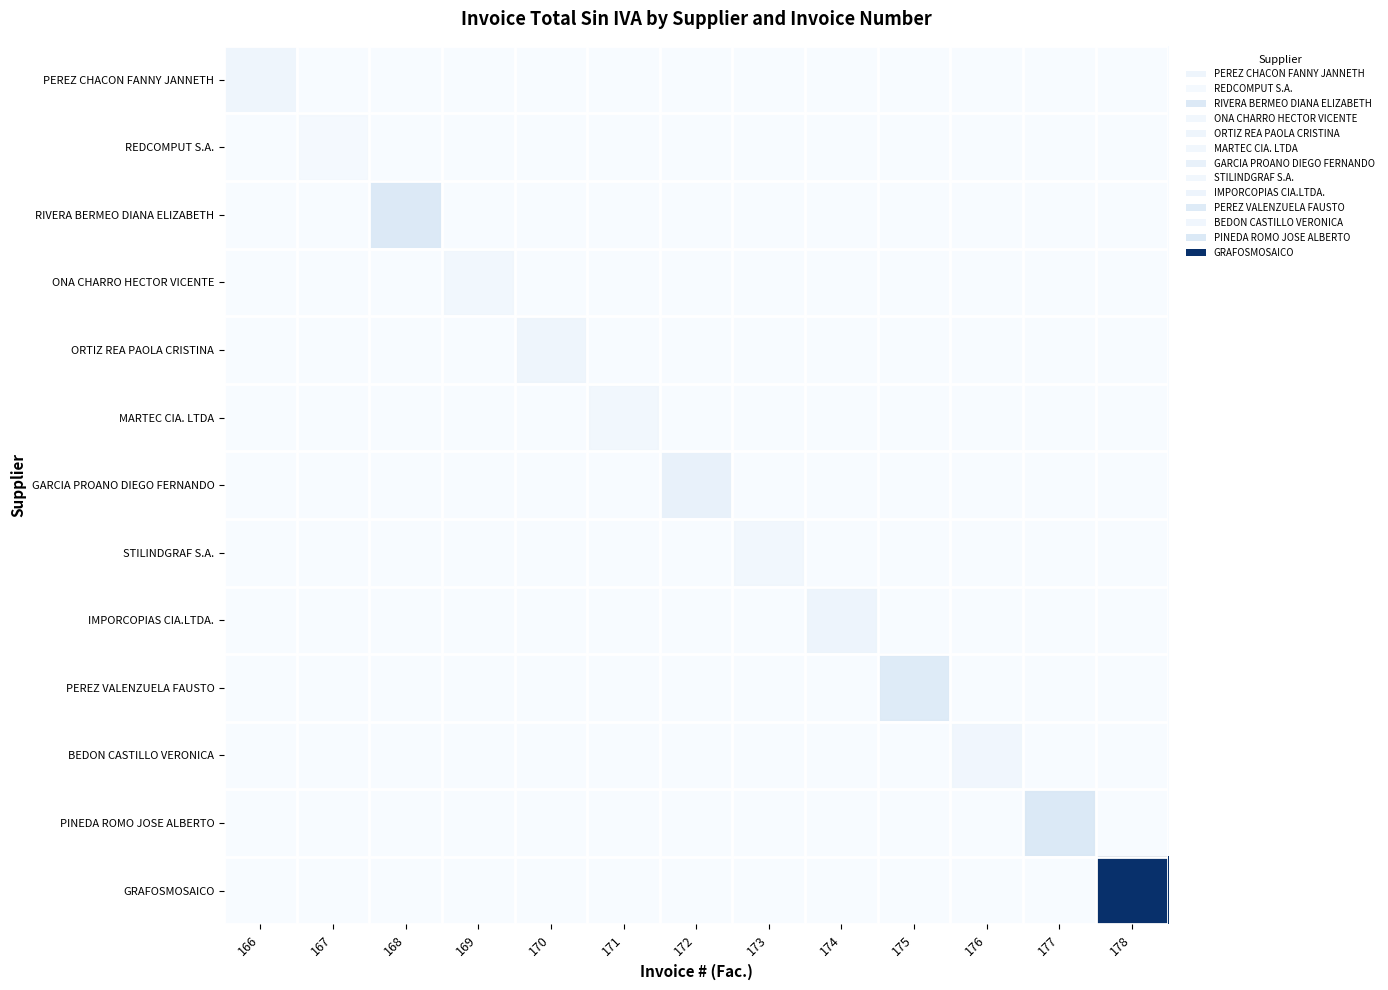

Reading left to right, transcribe all the data shown in this chart.

PEREZ CHACON FANNY JANNETH: 166=140	167=0	168=0	169=0	170=0	171=0	172=0	173=0	174=0	175=0	176=0	177=0	178=0
REDCOMPUT S.A.: 166=0	167=50	168=0	169=0	170=0	171=0	172=0	173=0	174=0	175=0	176=0	177=0	178=0
RIVERA BERMEO DIANA ELIZABETH: 166=0	167=0	168=440	169=0	170=0	171=0	172=0	173=0	174=0	175=0	176=0	177=0	178=0
ONA CHARRO HECTOR VICENTE: 166=0	167=0	168=0	169=100	170=0	171=0	172=0	173=0	174=0	175=0	176=0	177=0	178=0
ORTIZ REA PAOLA CRISTINA: 166=0	167=0	168=0	169=0	170=150	171=0	172=0	173=0	174=0	175=0	176=0	177=0	178=0
MARTEC CIA. LTDA: 166=0	167=0	168=0	169=0	170=0	171=100	172=0	173=0	174=0	175=0	176=0	177=0	178=0
GARCIA PROANO DIEGO FERNANDO: 166=0	167=0	168=0	169=0	170=0	171=0	172=240	173=0	174=0	175=0	176=0	177=0	178=0
STILINDGRAF S.A.: 166=0	167=0	168=0	169=0	170=0	171=0	172=0	173=100	174=0	175=0	176=0	177=0	178=0
IMPORCOPIAS CIA.LTDA.: 166=0	167=0	168=0	169=0	170=0	171=0	172=0	173=0	174=170	175=0	176=0	177=0	178=0
PEREZ VALENZUELA FAUSTO: 166=0	167=0	168=0	169=0	170=0	171=0	172=0	173=0	174=0	175=400	176=0	177=0	178=0
BEDON CASTILLO VERONICA: 166=0	167=0	168=0	169=0	170=0	171=0	172=0	173=0	174=0	175=0	176=120	177=0	178=0
PINEDA ROMO JOSE ALBERTO: 166=0	167=0	168=0	169=0	170=0	171=0	172=0	173=0	174=0	175=0	176=0	177=450	178=0
GRAFOSMOSAICO: 166=0	167=0	168=0	169=0	170=0	171=0	172=0	173=0	174=0	175=0	176=0	177=0	178=3180